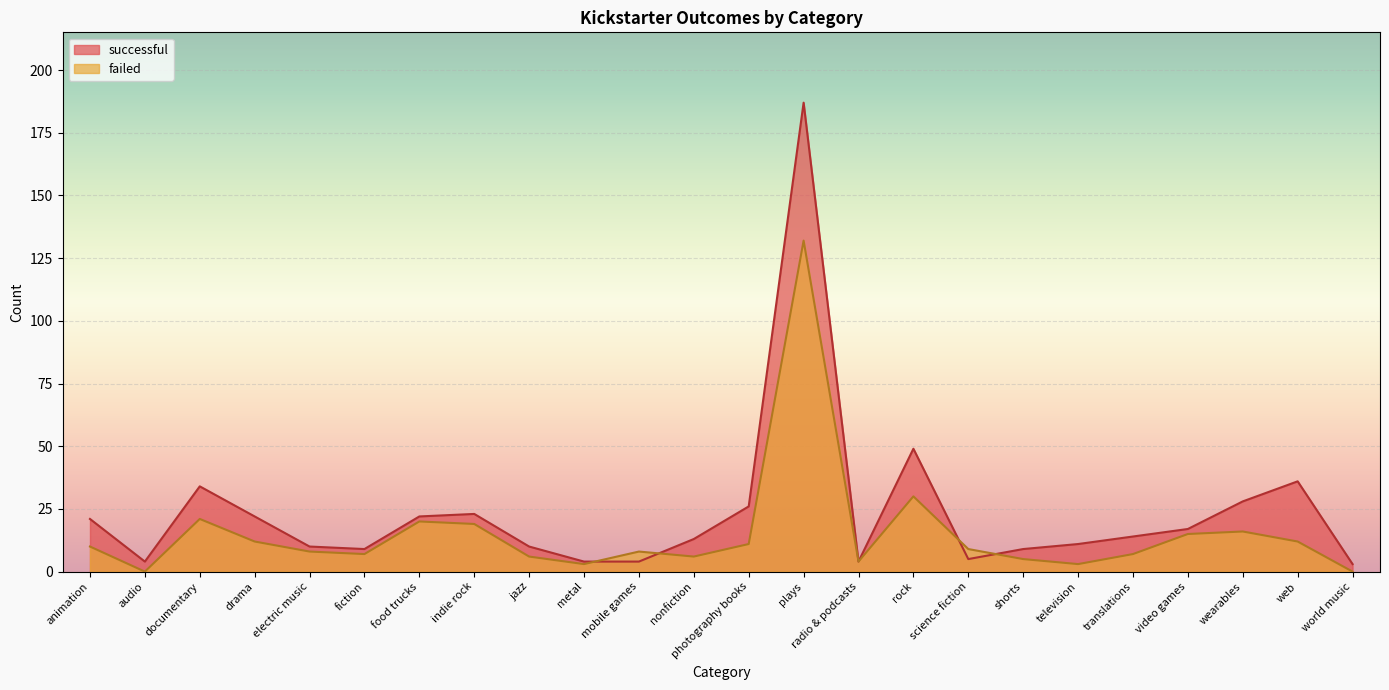

True or false: failed has a value of 3 at nonfiction.

False